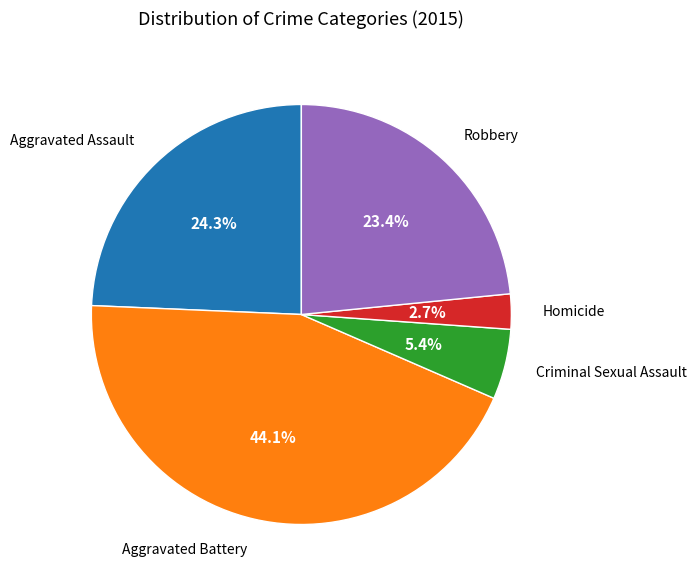

What is the smallest slice in the pie chart?

Homicide